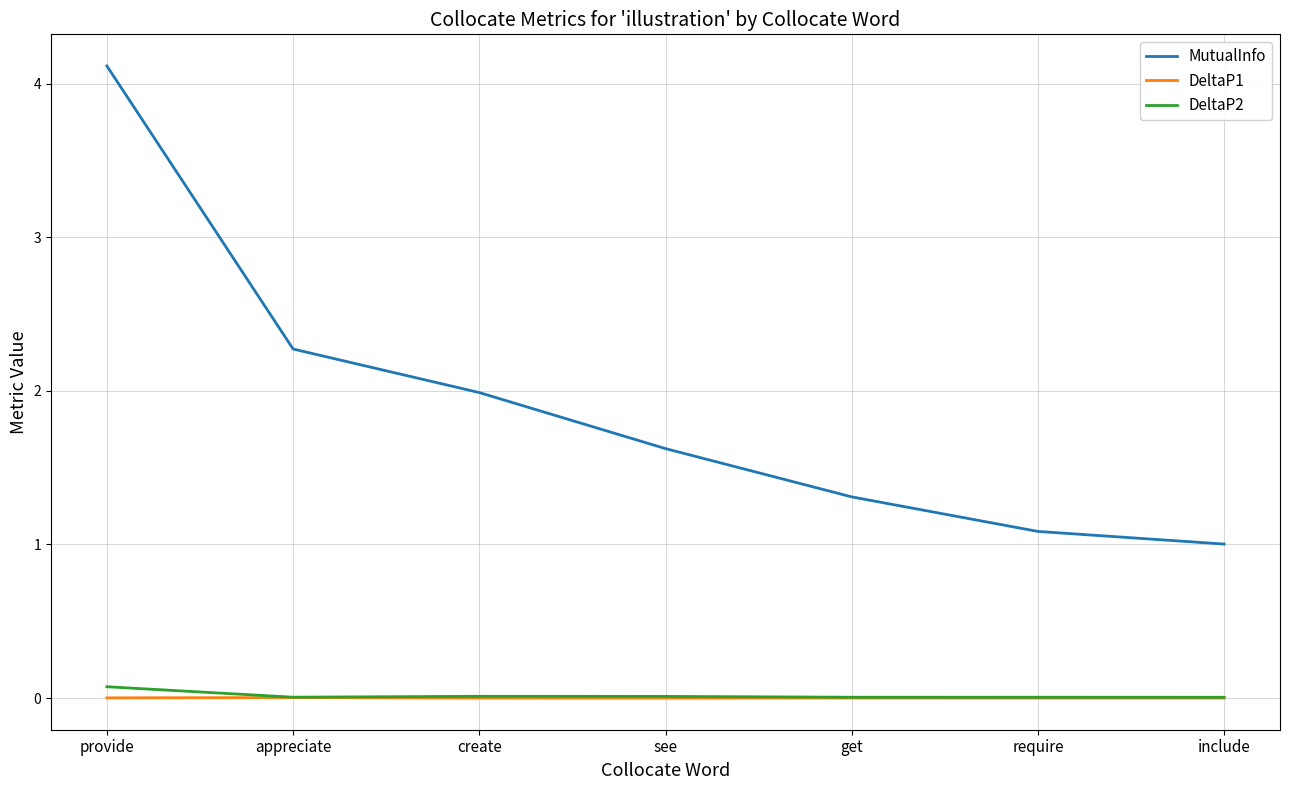

Which series has the widest spread of values?

MutualInfo